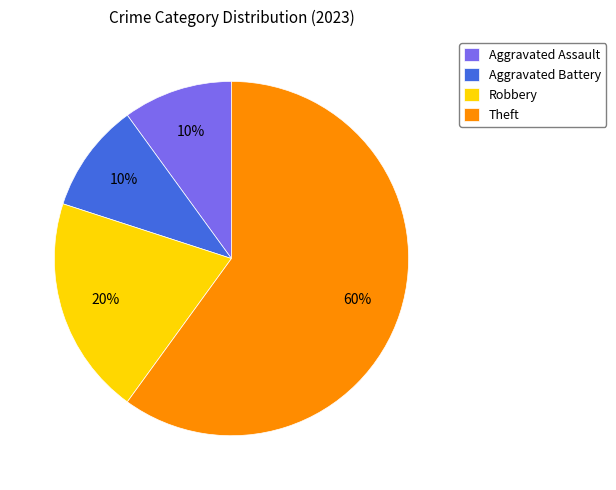

True or false: Robbery accounts for 20% of the total.

True